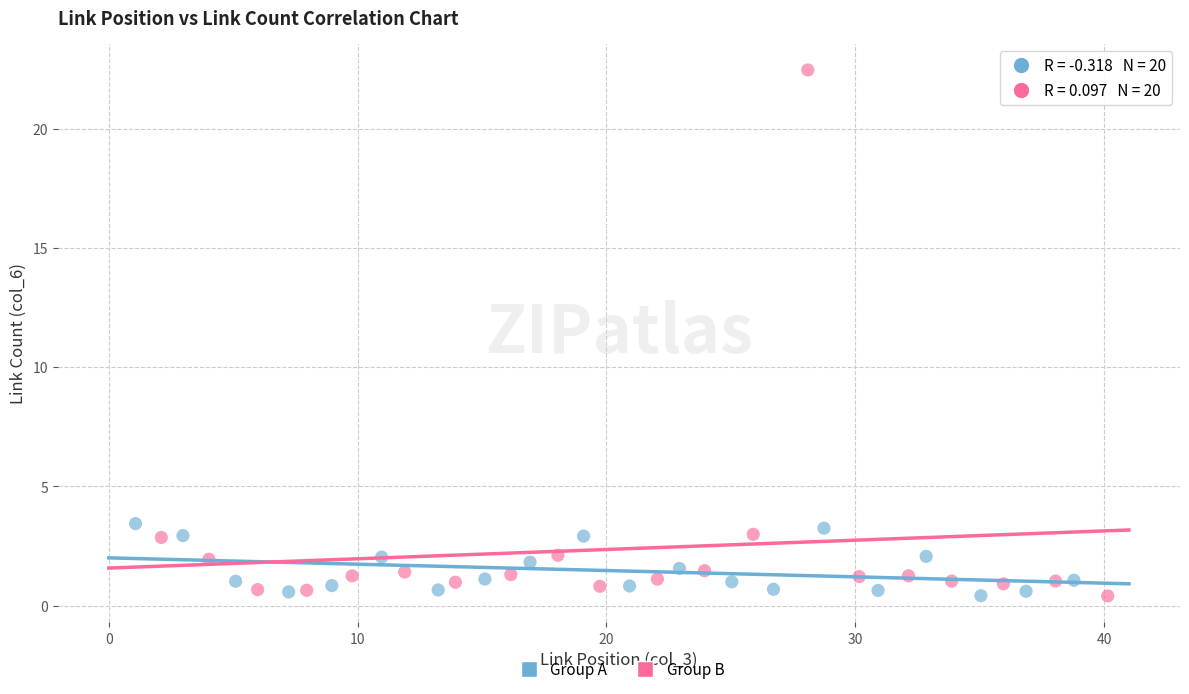

Which series has the largest Y range (max minus min)?

Group B